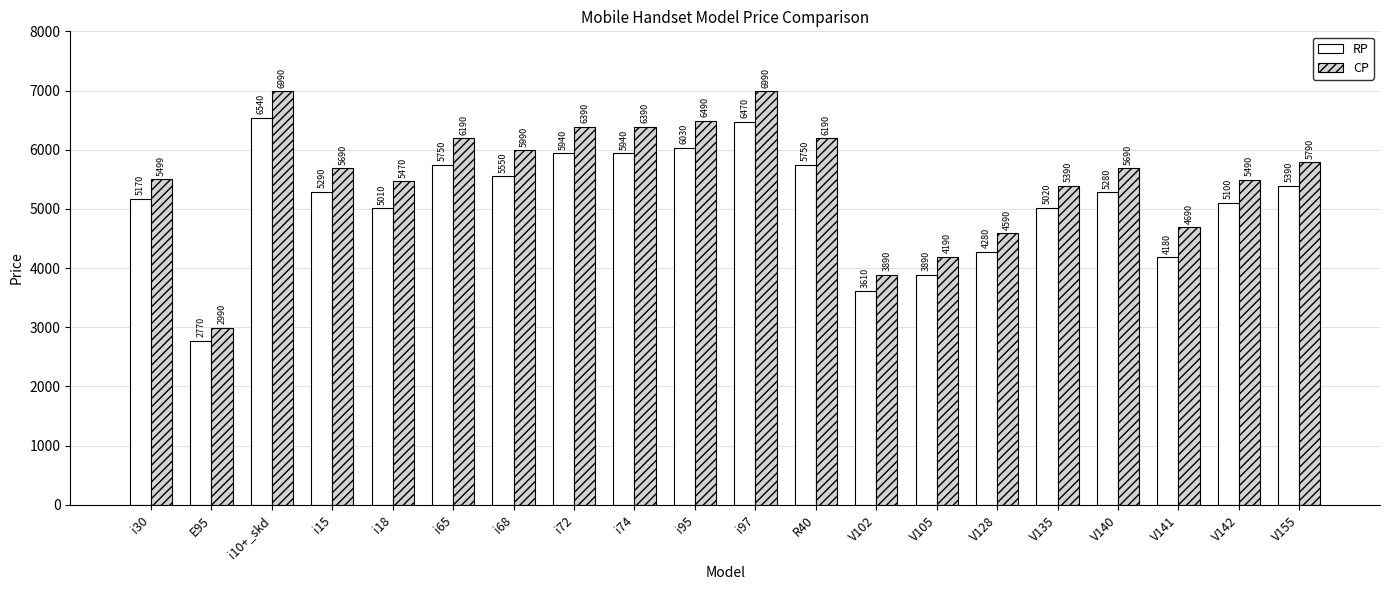

At which label is RP closest to 4655?

i18